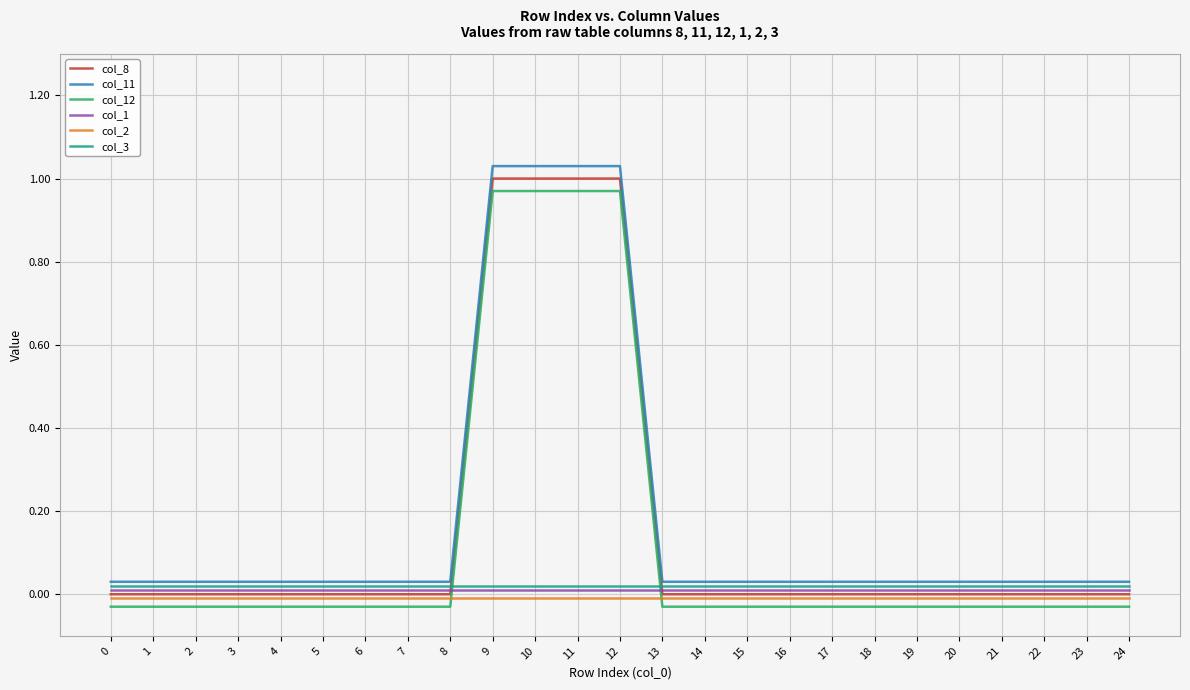

Which series changed the most between 10 and 23?

col_8